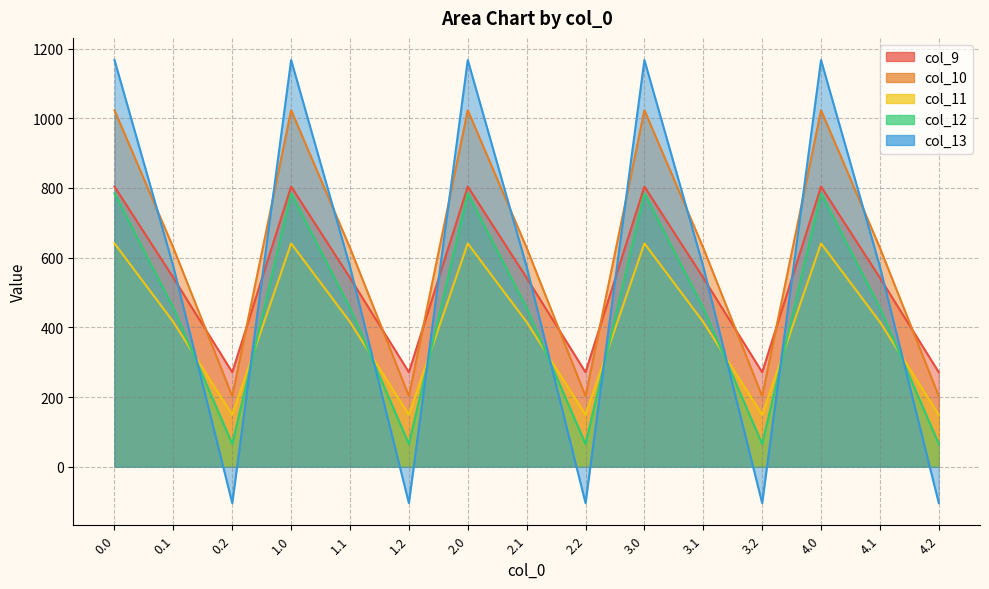

What is the approximate value of col_9 at 2.1?

542.1